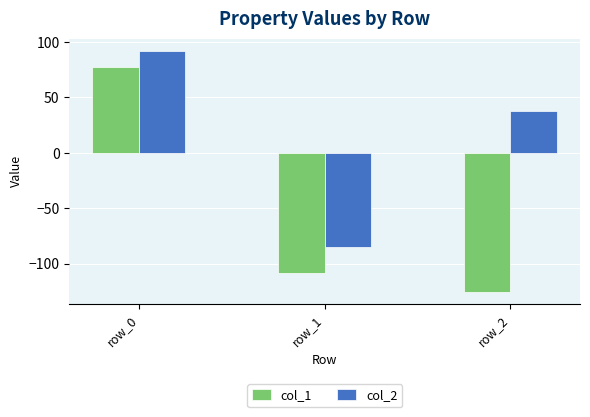

What is the sum of the col_2 values at row_2 and row_1?

-47